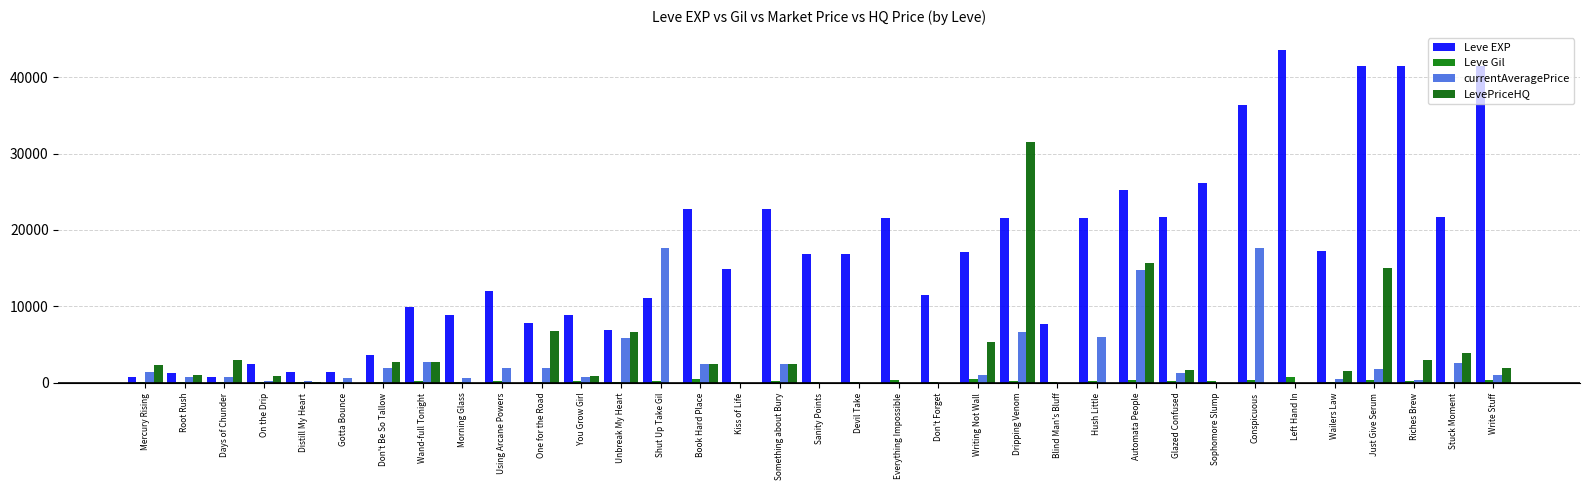

How many data points in currentAveragePrice are above 991?

18